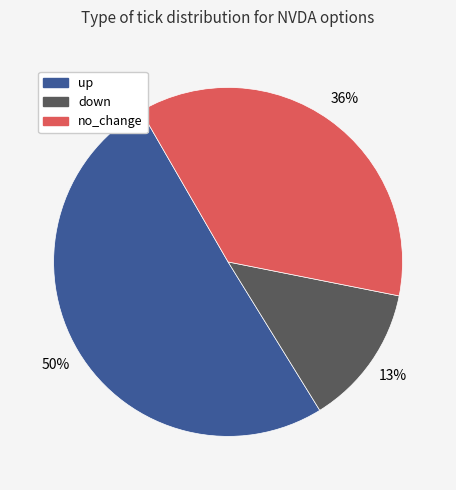

To the nearest percent, what is the difference between the largest and smallest slice percentages?

37%